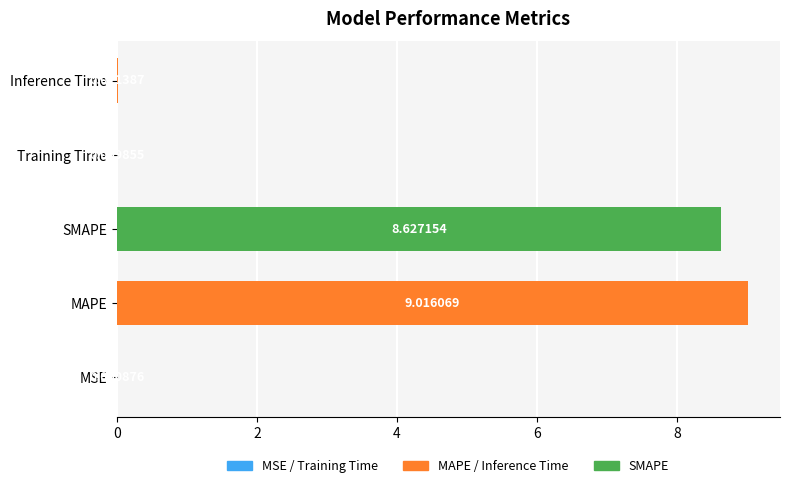

What is the sum of all values?

17.7